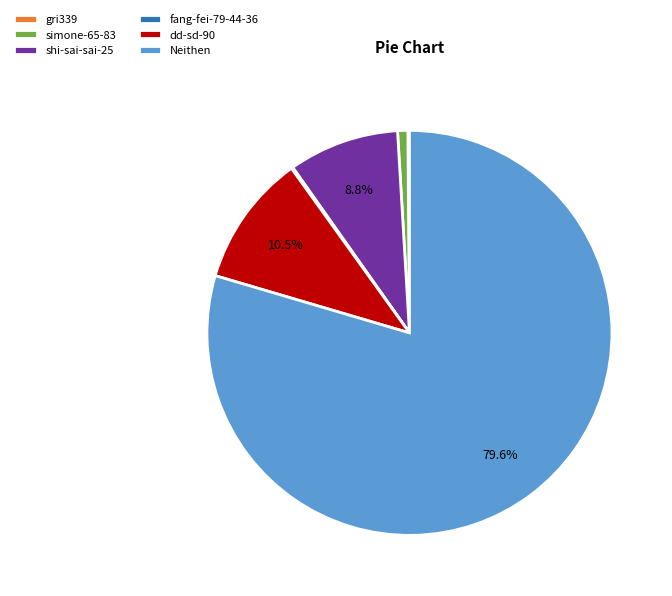

Which category has the biggest portion of the pie?

Neithen